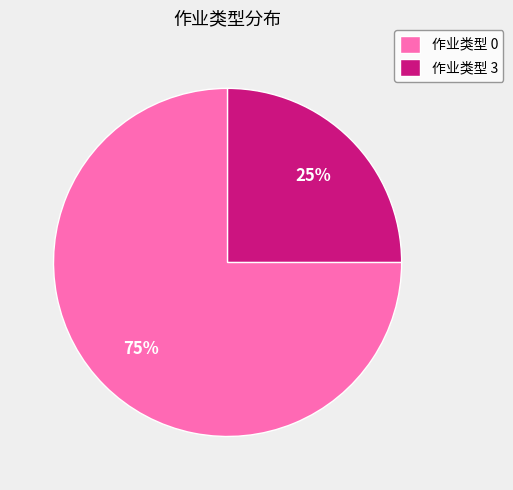

Approximately how many times larger is the value at 作业类型 3 compared to 作业类型 0?

0.3